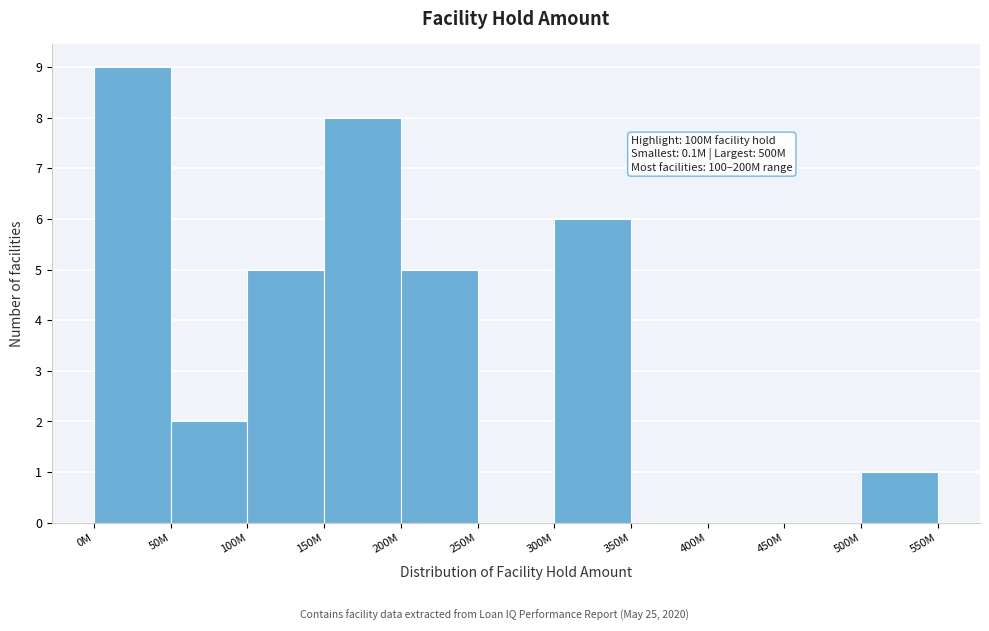

Reading right to left, transcribe all the data shown in this chart.

500M=1	450M=0	400M=0	350M=0	300M=6	250M=0	200M=5	150M=8	100M=5	50M=2	0M=9